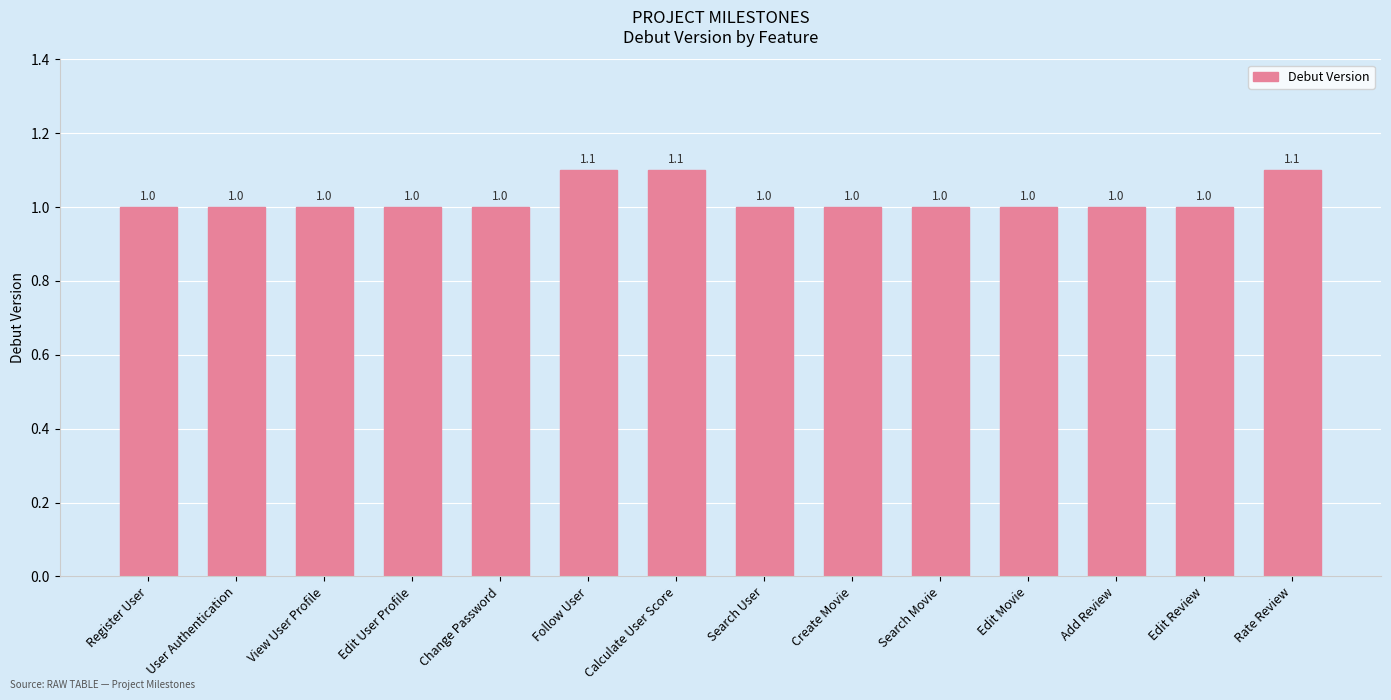

What value does the data have at Edit Review?

1.0